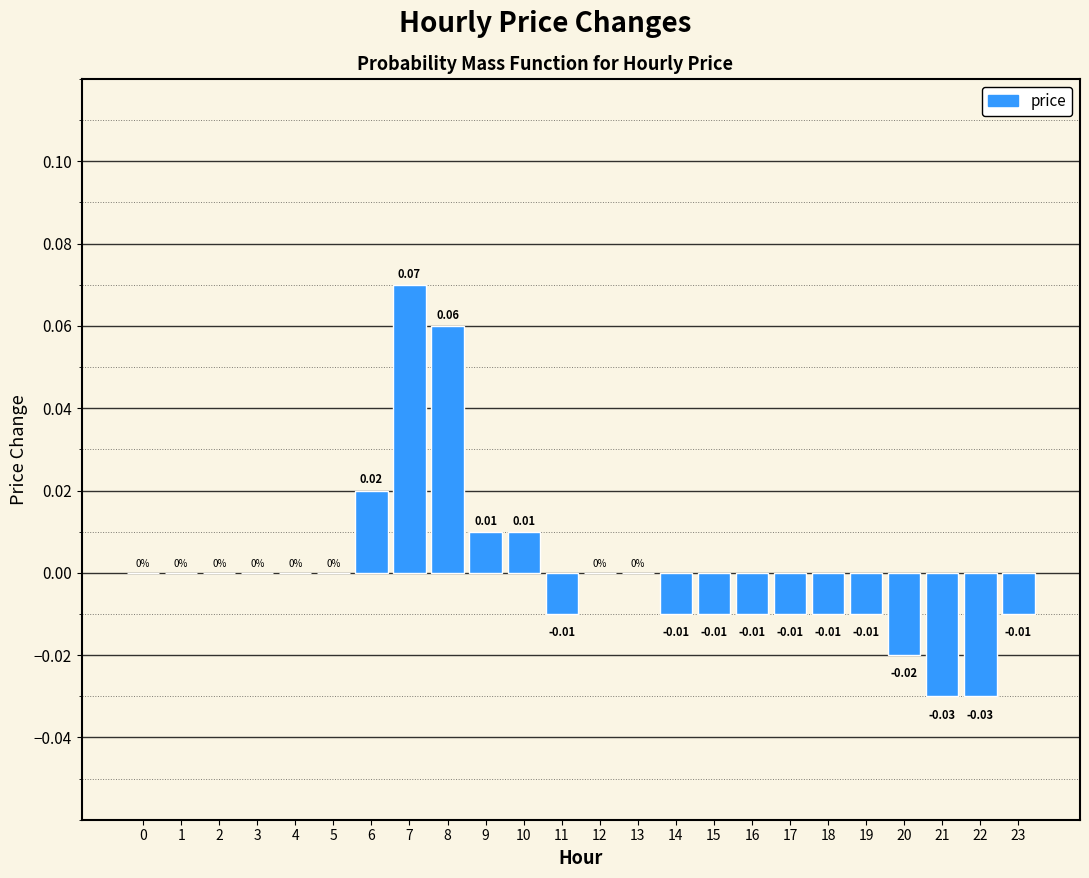

Which has a higher value, 19 or 9?

9